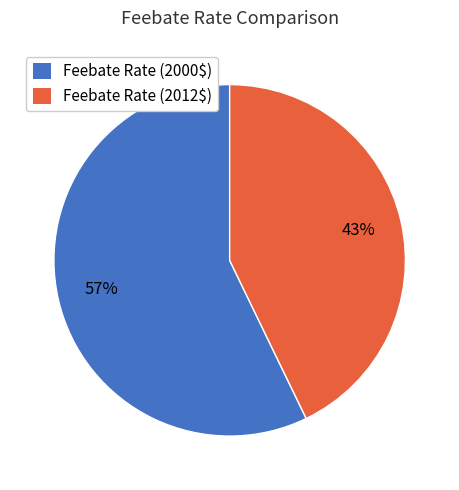

What percentage is the Feebate Rate (2000$) slice, to the nearest percent?

57%